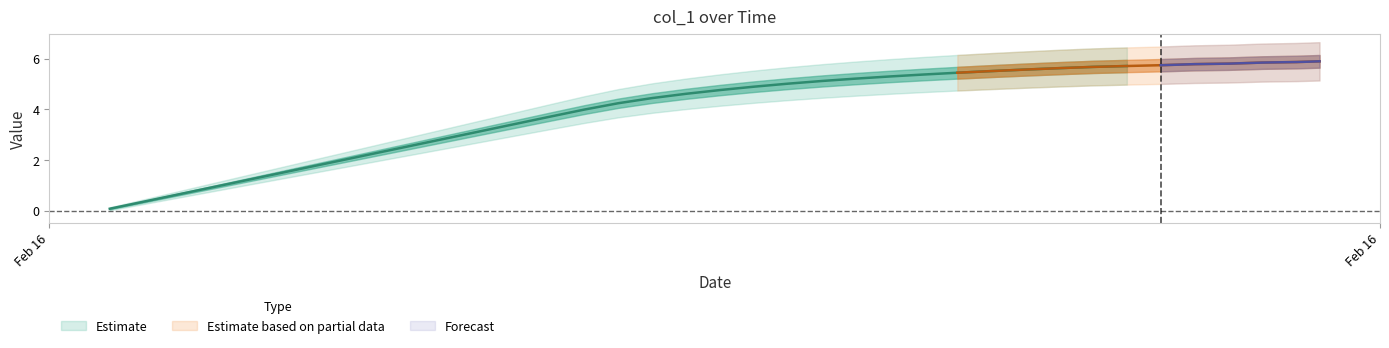

What is the value of the 13th point from the left?

3.4